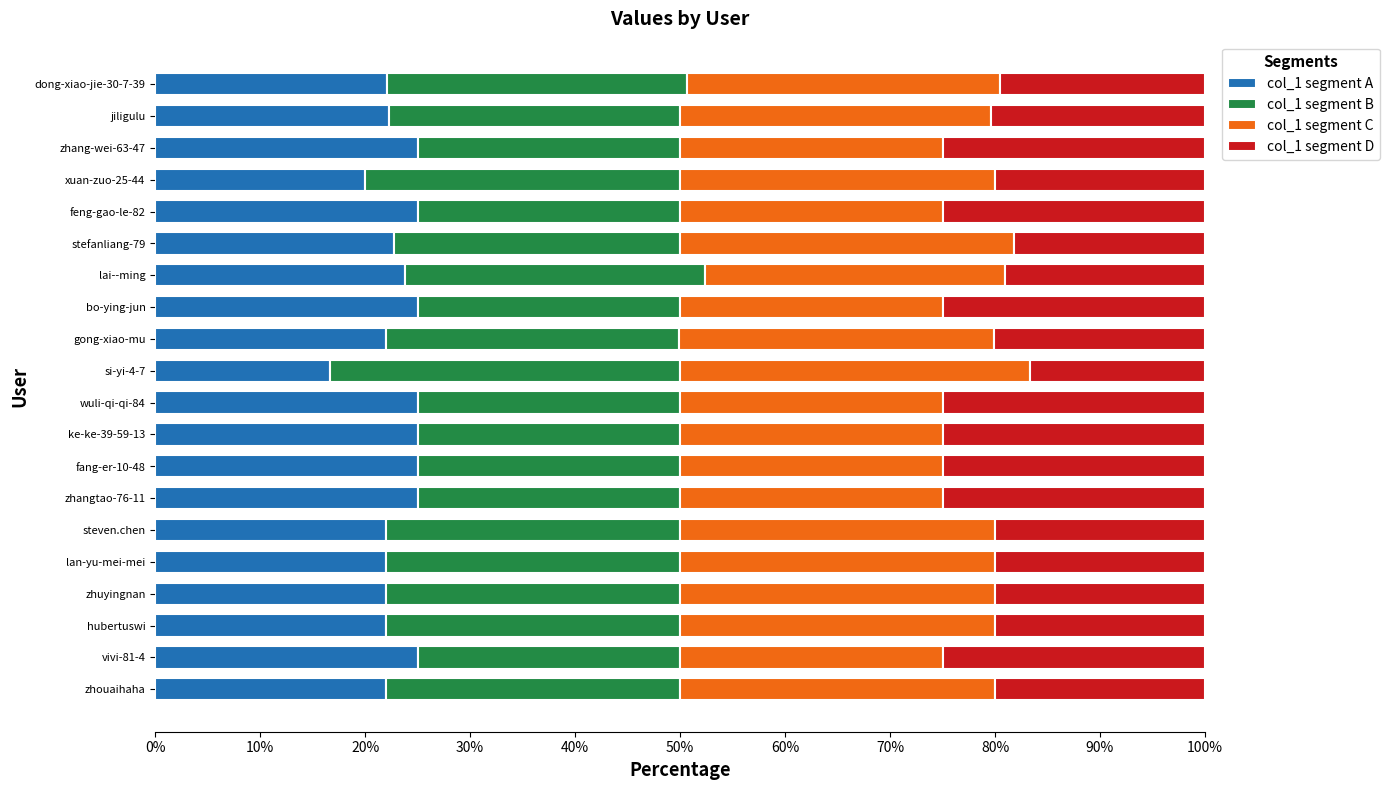

What is the difference between the maximum and minimum values in the col_1 segment A series?

8.3